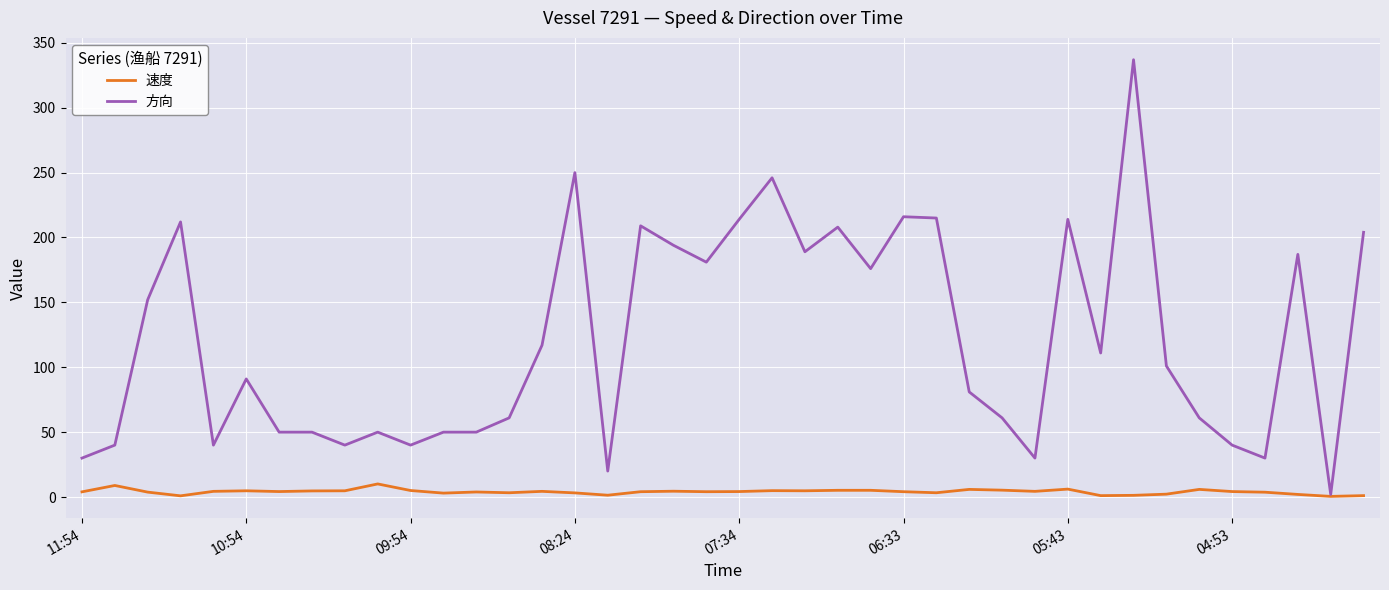

Which series has the largest range (max minus min)?

方向